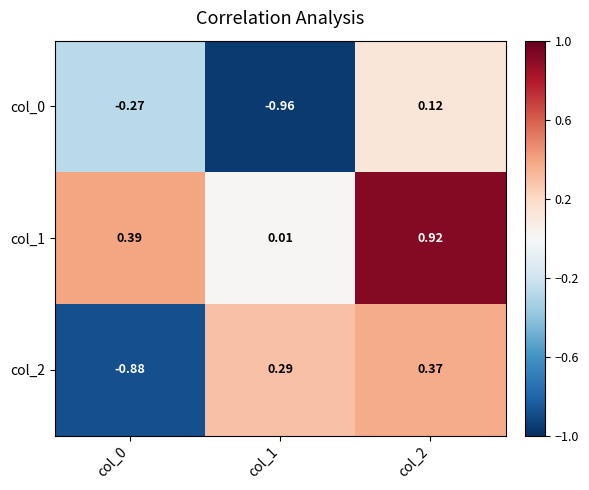

Is the value of col_1 at col_0 greater than the value of col_2 at col_2?

Yes